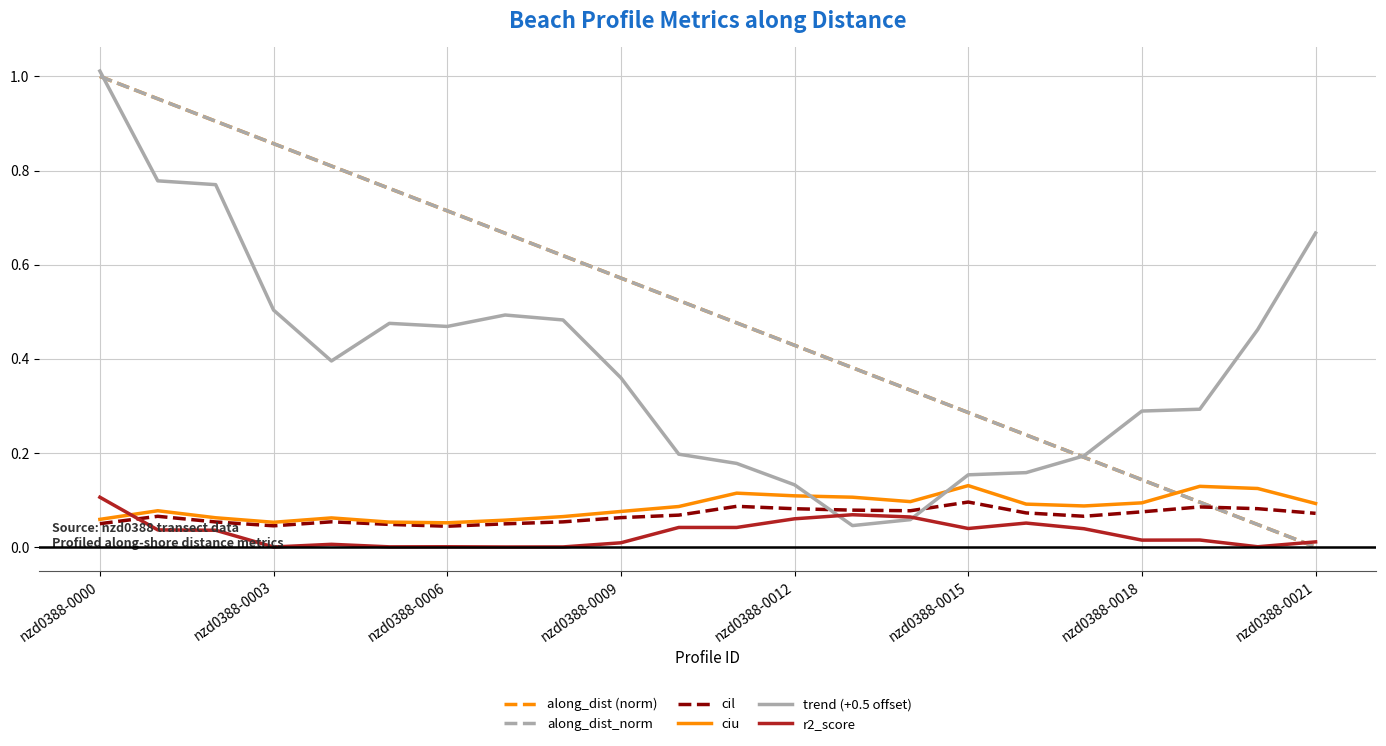

Which series has the largest range (max minus min)?

along_dist (norm)